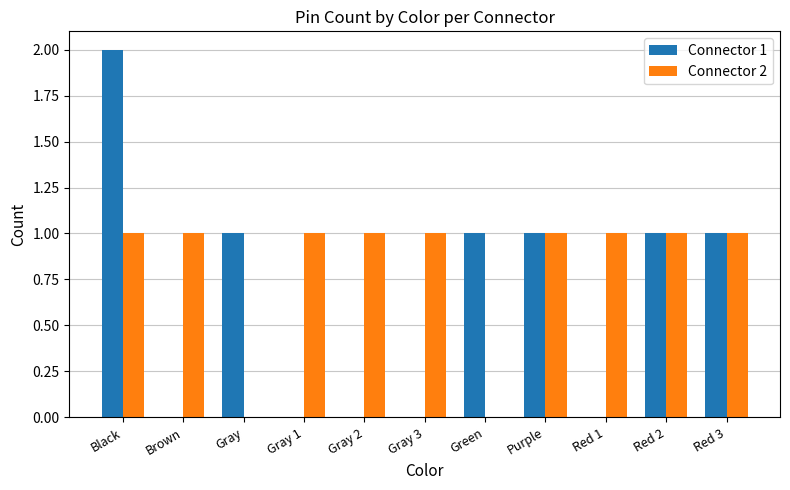

Which series changed the most between Gray and Purple?

Connector 2